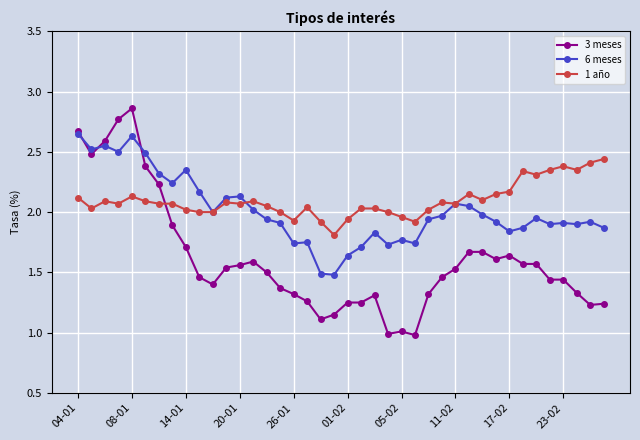

Rank the series by their average value, from highest to lowest.

1 año, 6 meses, 3 meses